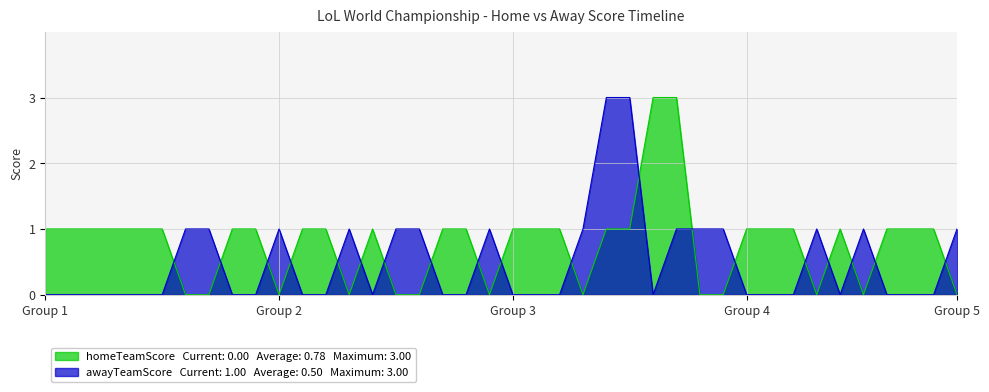

What is the difference between the homeTeamScore values at 32 and 29?

1